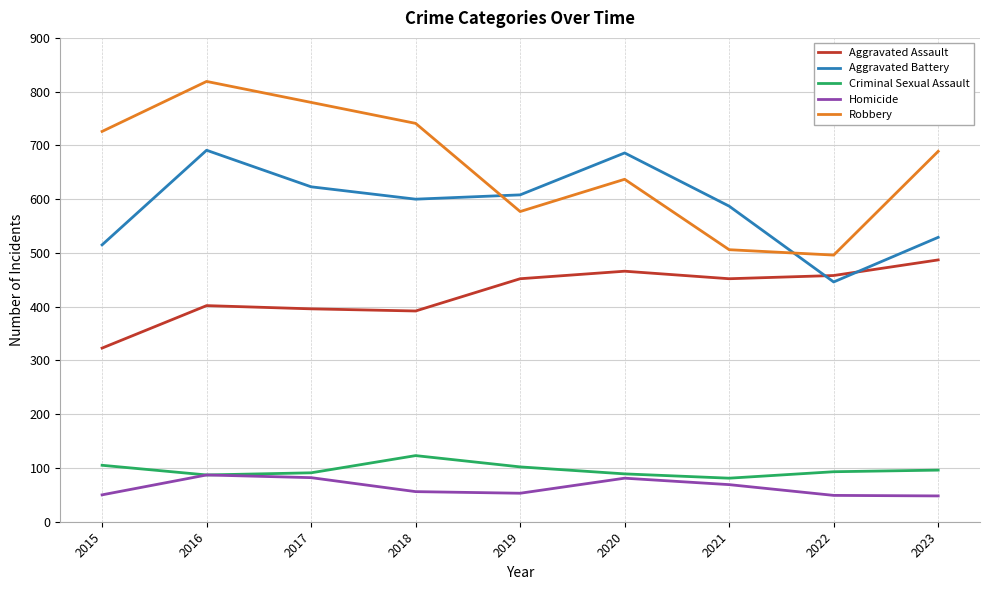

What is the highest value of the Homicide series?

87